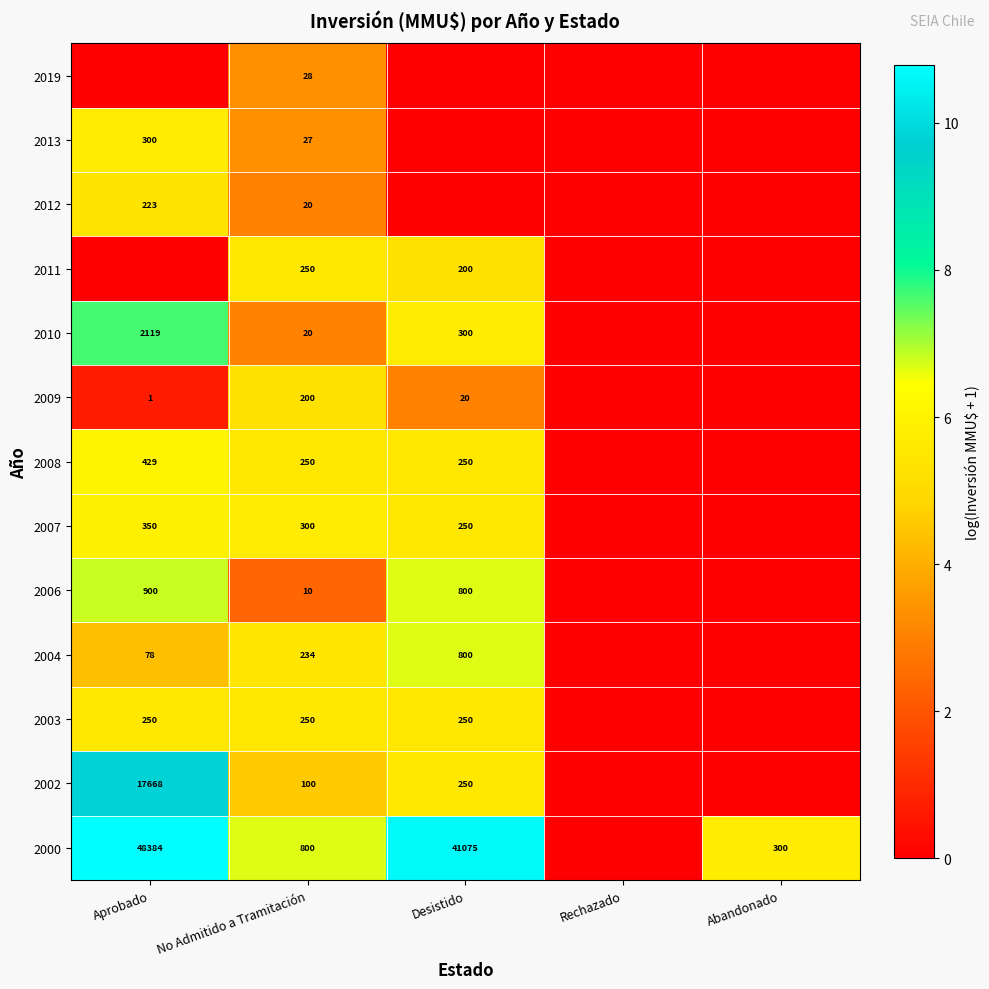

What is the total value across all series at Desistido?

60.2